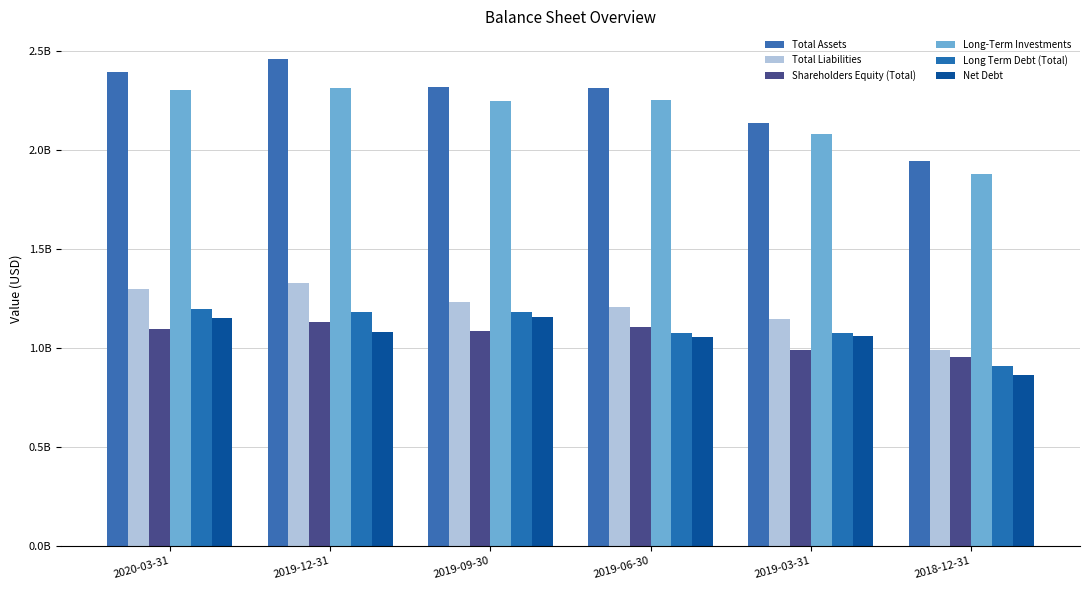

What is the difference between the maximum and minimum values in the Long-Term Investments series?

434153000